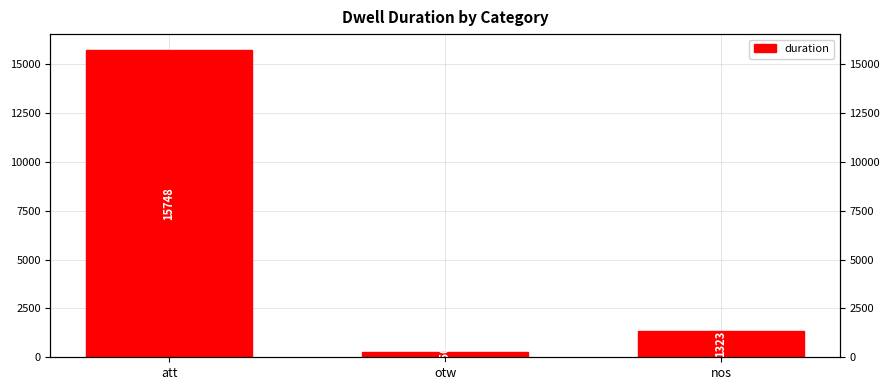

What is the change in value from otw to nos?

+1073